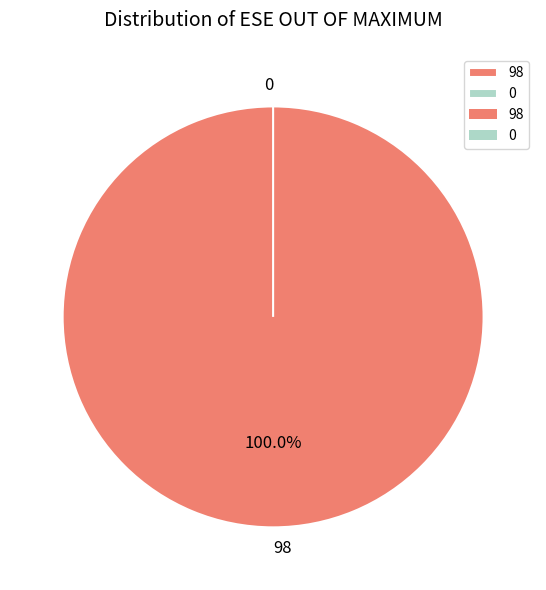

To the nearest percent, what is the difference between the 0 and 98 slice percentages?

100%